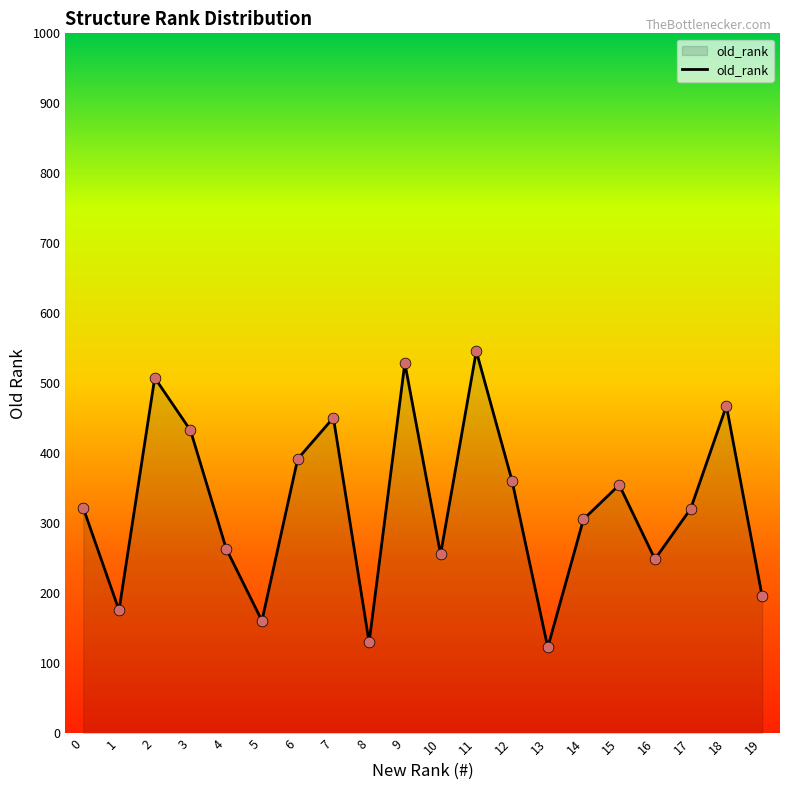

What is the change in value from 9 to 18?

-61